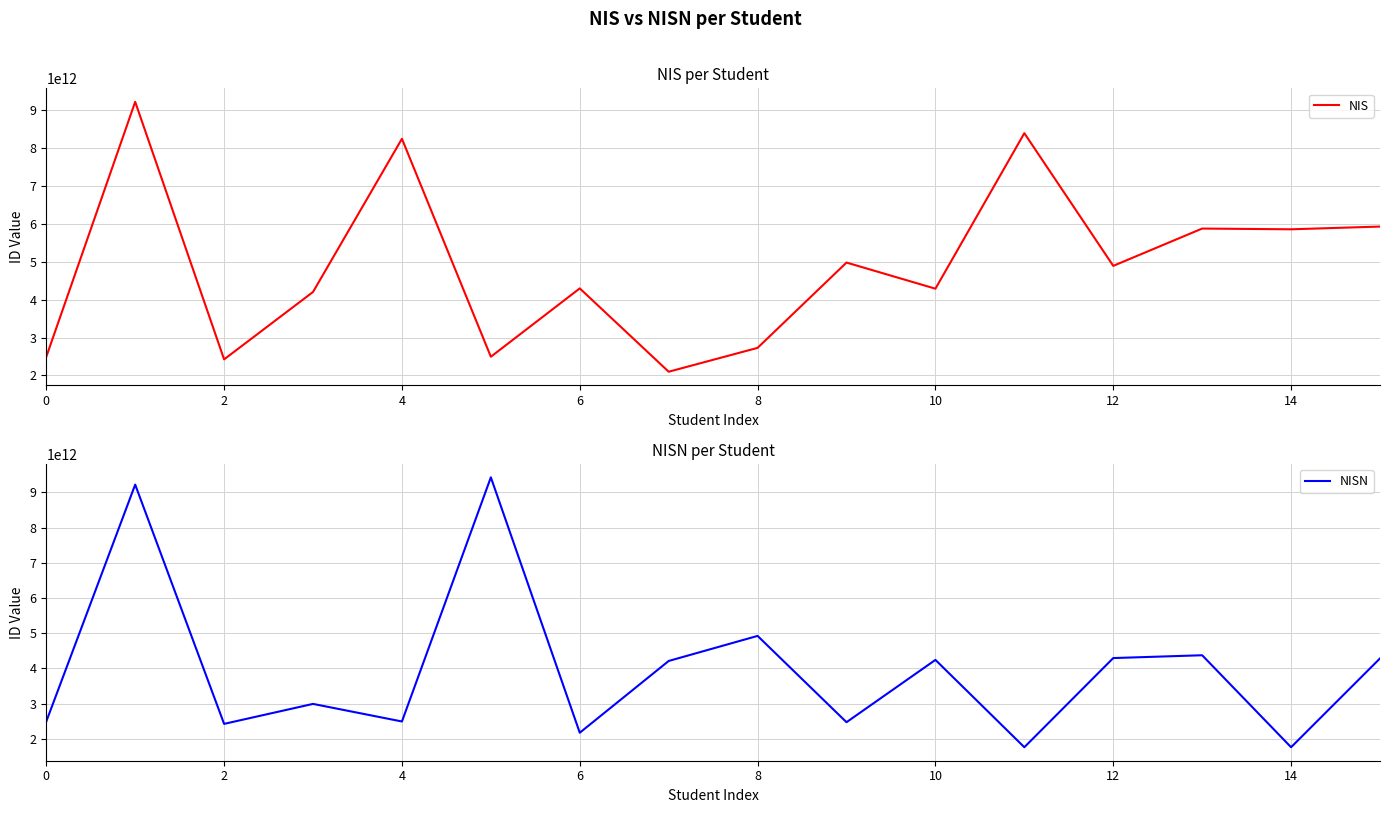

How many interior local peaks does the NIS series have?

6